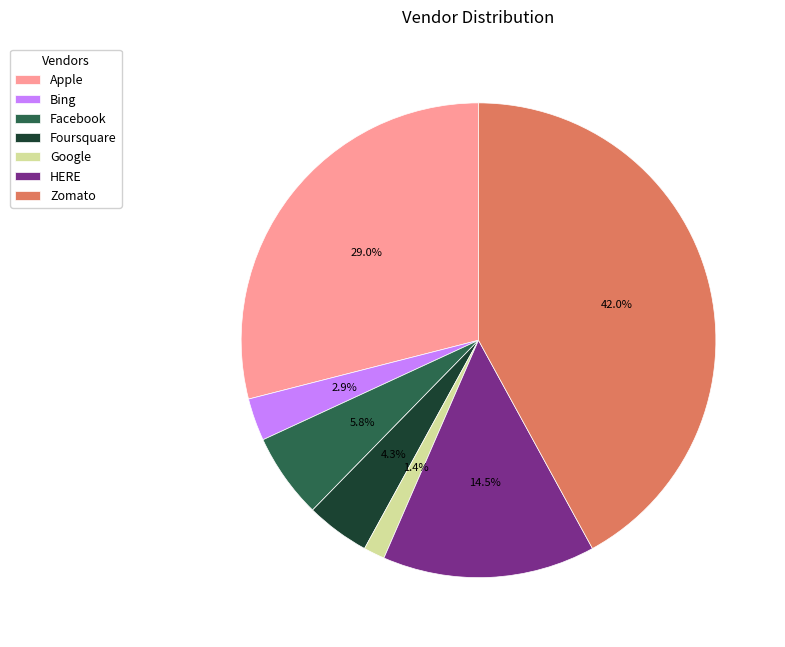

What is the smallest slice in the pie chart?

Google